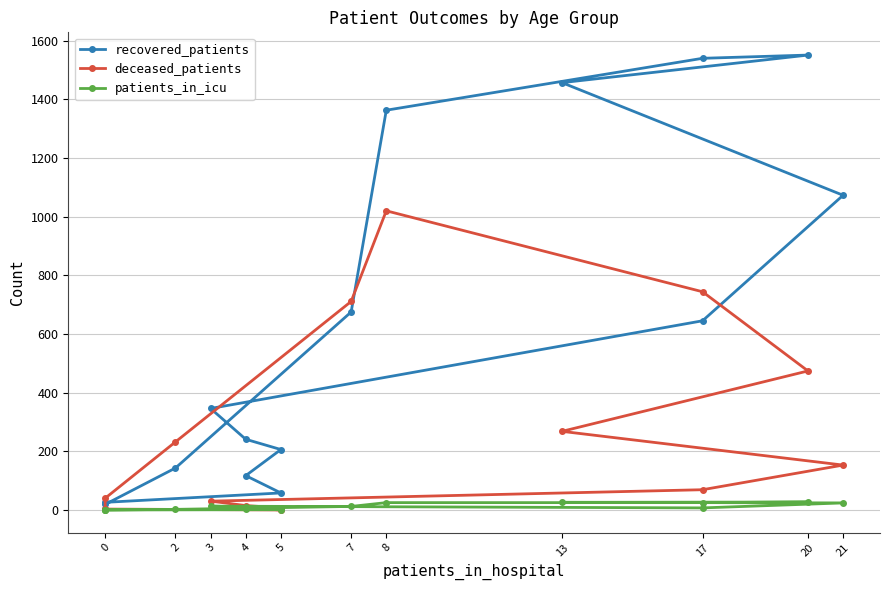

How many interior local peaks does the recovered_patients series have?

1